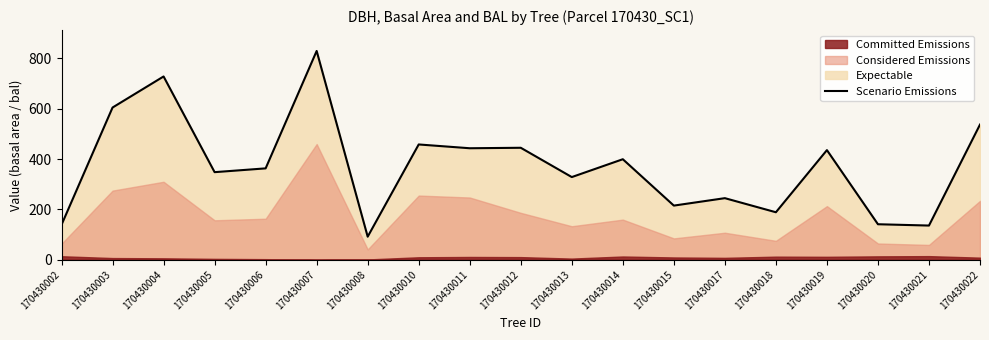

What is the approximate value at 170430004?

728.2